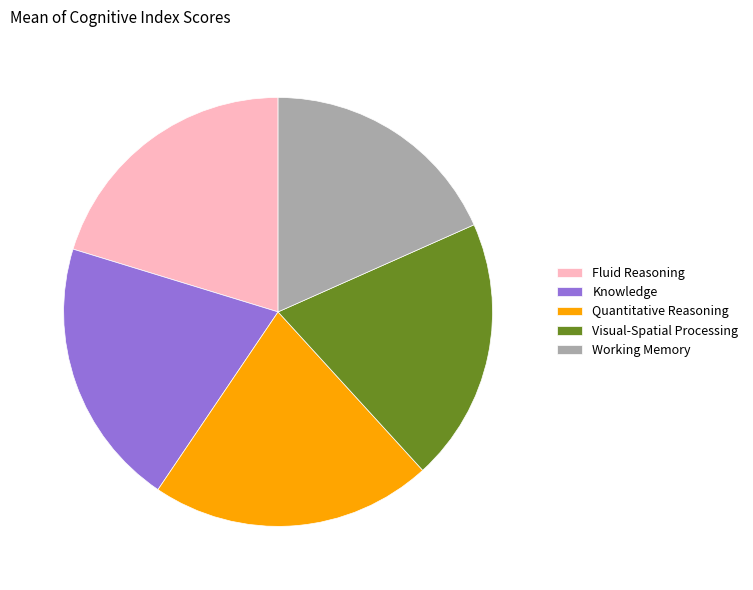

What is the ratio of the value at Knowledge to the value at Working Memory?

1.1